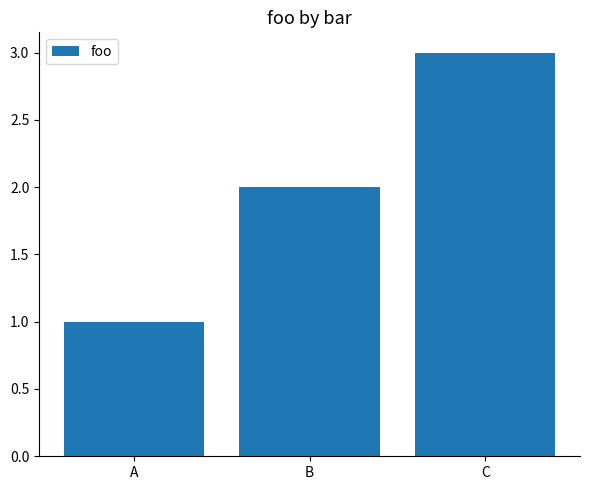

What is the difference between the values at B and C?

1